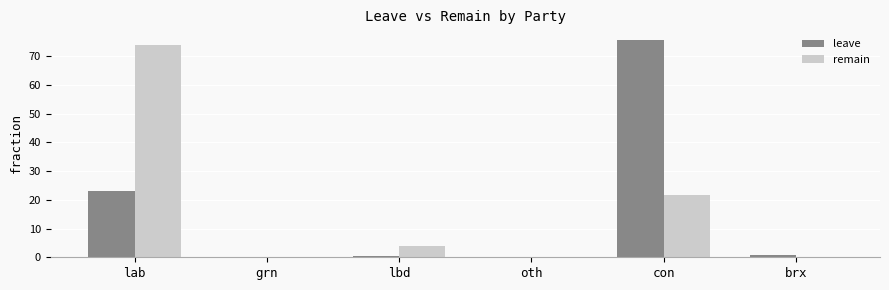

How many groups of bars are there?

6